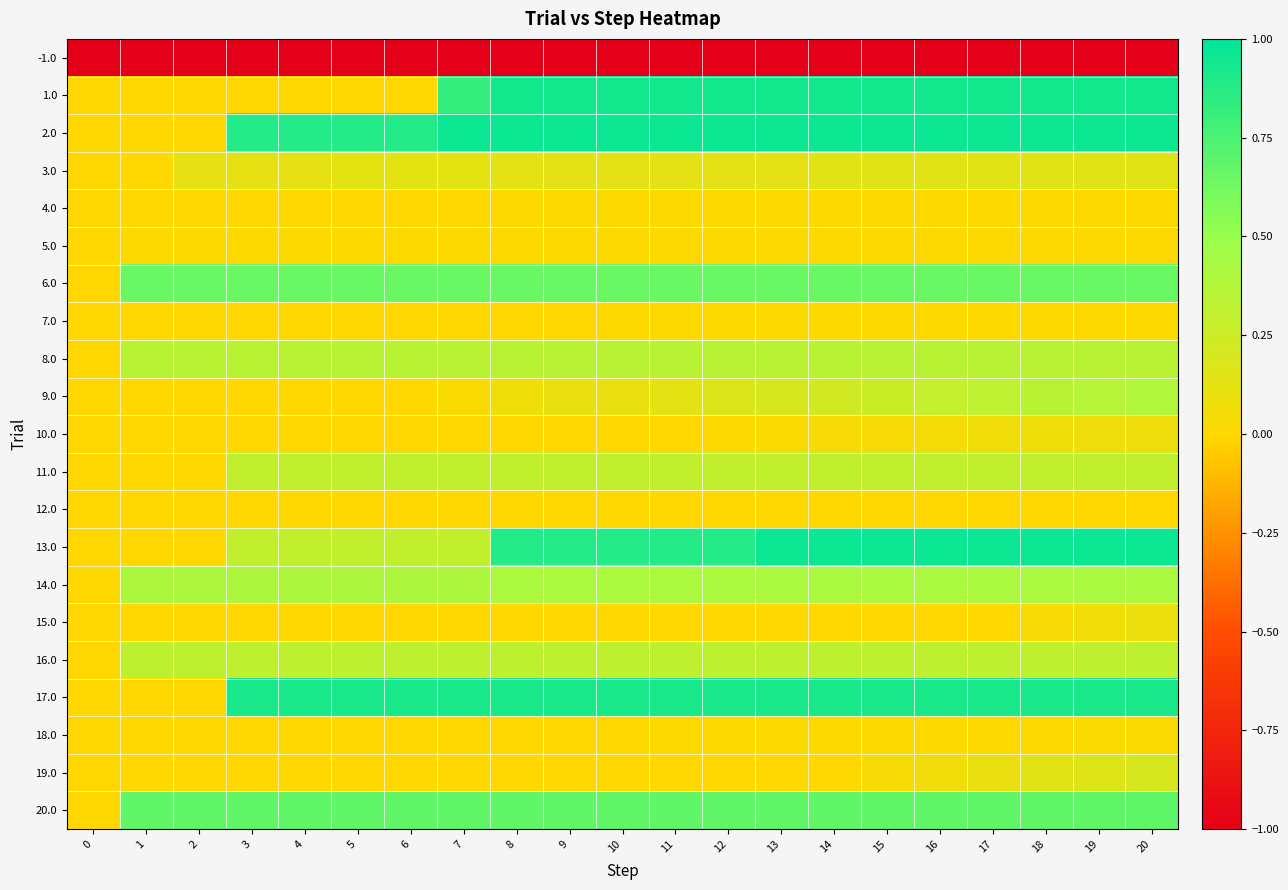

Between 10 and 11, which series saw the biggest shift?

9.0